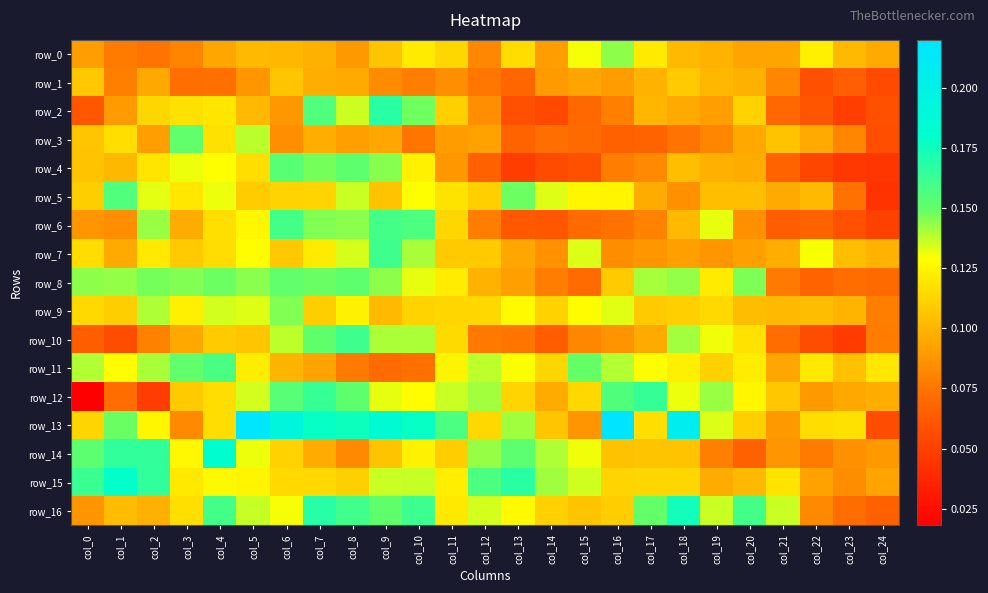

Between col_5 and col_18, which series saw the biggest shift?

row_3